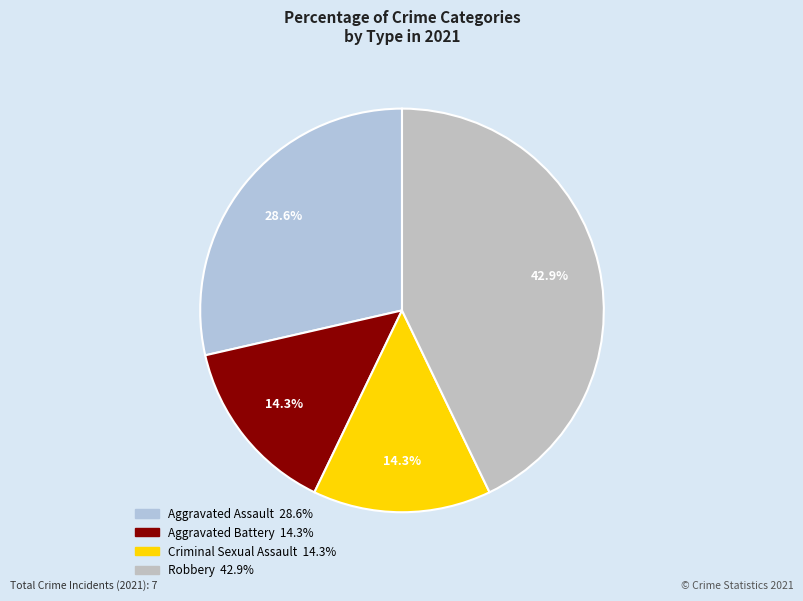

What percentage is the Aggravated Assault slice, to the nearest percent?

29%